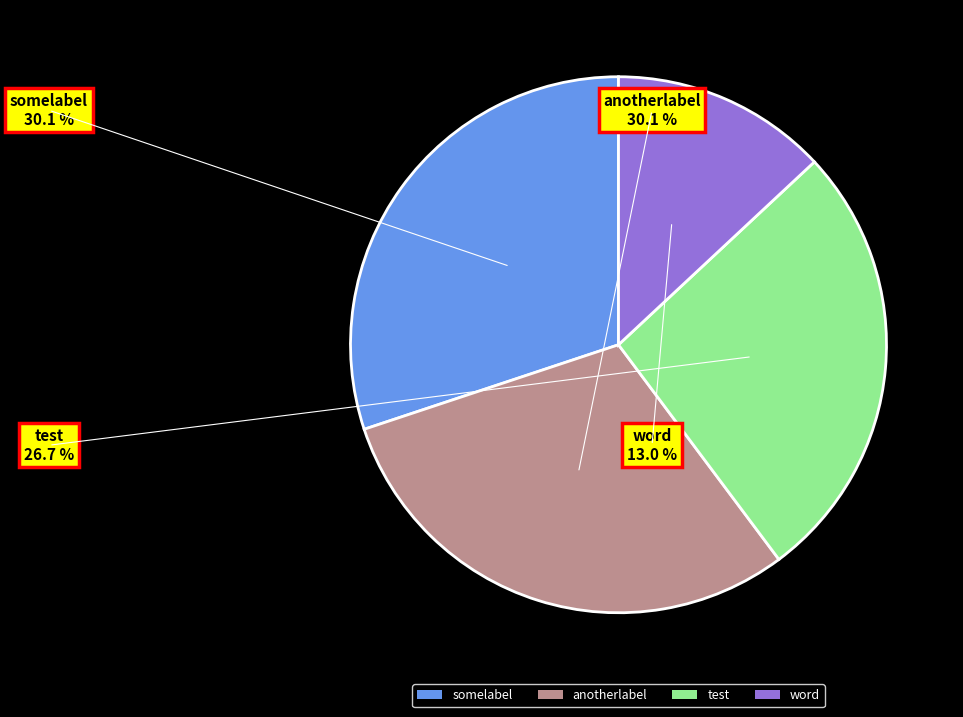

Count the number of slices in the pie.

4